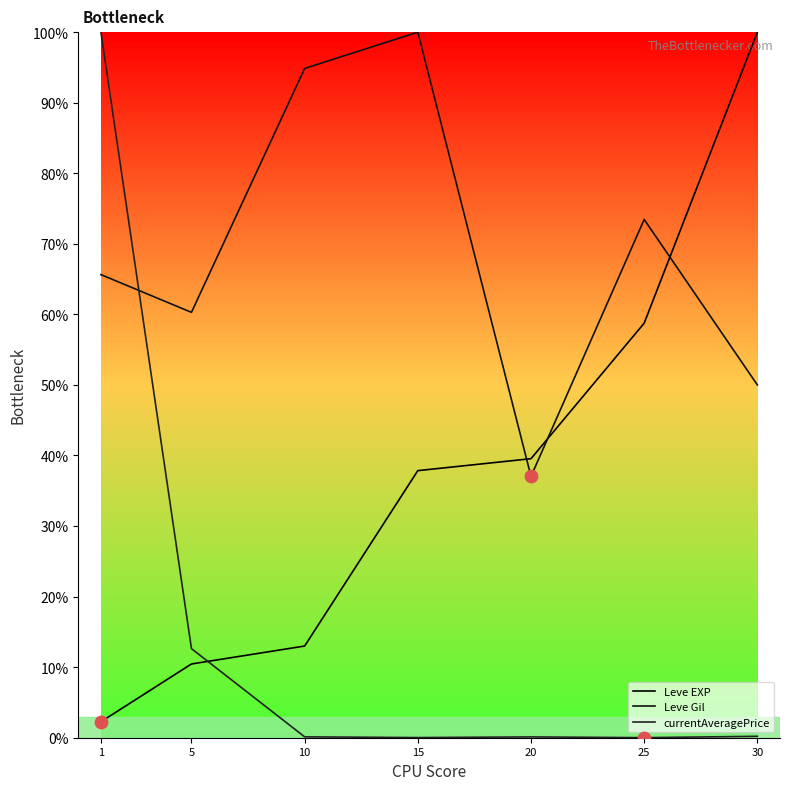

Is the value of Leve EXP at 15 greater than the value of Leve Gil at 20?

Yes